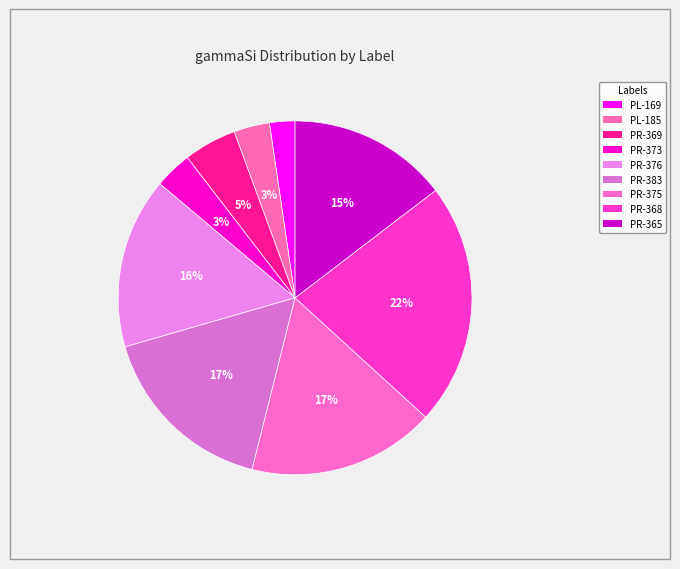

What percentage is the PR-376 slice, to the nearest percent?

16%